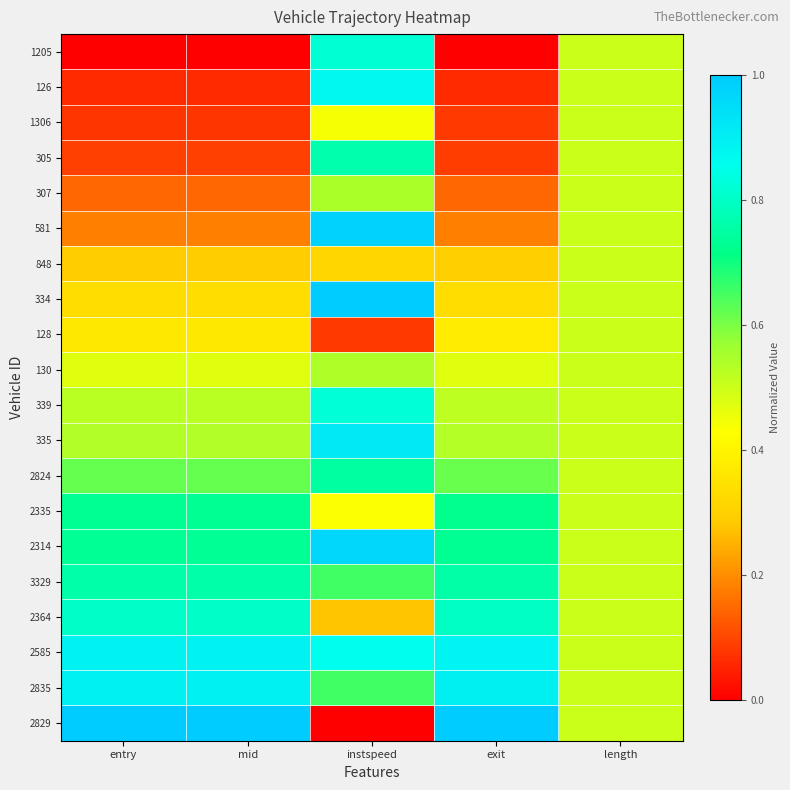

Reading left to right, what are all the values shown in this chart?

1205: entry=0.0	mid=0.0	instspeed=0.8	exit=0.0	length=0.5
126: entry=0.1	mid=0.1	instspeed=0.9	exit=0.1	length=0.5
1306: entry=0.1	mid=0.1	instspeed=0.4	exit=0.1	length=0.5
305: entry=0.1	mid=0.1	instspeed=0.8	exit=0.1	length=0.5
307: entry=0.1	mid=0.1	instspeed=0.5	exit=0.1	length=0.5
581: entry=0.2	mid=0.2	instspeed=1.0	exit=0.2	length=0.5
848: entry=0.3	mid=0.3	instspeed=0.3	exit=0.3	length=0.5
334: entry=0.3	mid=0.3	instspeed=1.0	exit=0.3	length=0.5
128: entry=0.4	mid=0.4	instspeed=0.1	exit=0.4	length=0.5
130: entry=0.5	mid=0.5	instspeed=0.5	exit=0.5	length=0.5
339: entry=0.5	mid=0.5	instspeed=0.8	exit=0.5	length=0.5
335: entry=0.5	mid=0.5	instspeed=0.9	exit=0.5	length=0.5
2824: entry=0.6	mid=0.6	instspeed=0.7	exit=0.6	length=0.5
2335: entry=0.7	mid=0.7	instspeed=0.4	exit=0.7	length=0.5
2314: entry=0.7	mid=0.7	instspeed=1.0	exit=0.7	length=0.5
3329: entry=0.8	mid=0.8	instspeed=0.7	exit=0.8	length=0.5
2364: entry=0.8	mid=0.8	instspeed=0.3	exit=0.8	length=0.5
2585: entry=0.9	mid=0.9	instspeed=0.9	exit=0.9	length=0.5
2835: entry=0.9	mid=0.9	instspeed=0.7	exit=0.9	length=0.5
2829: entry=1.0	mid=1.0	instspeed=0.0	exit=1.0	length=0.5